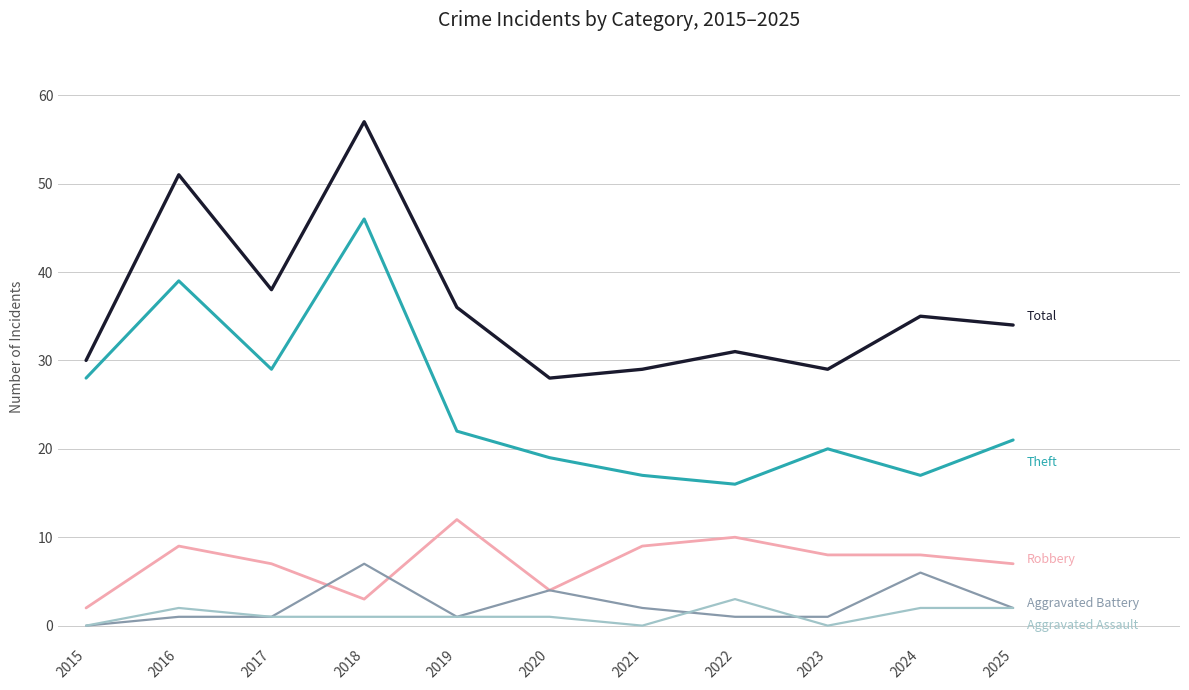

What is the spread (max minus min) of values at 2025?

32